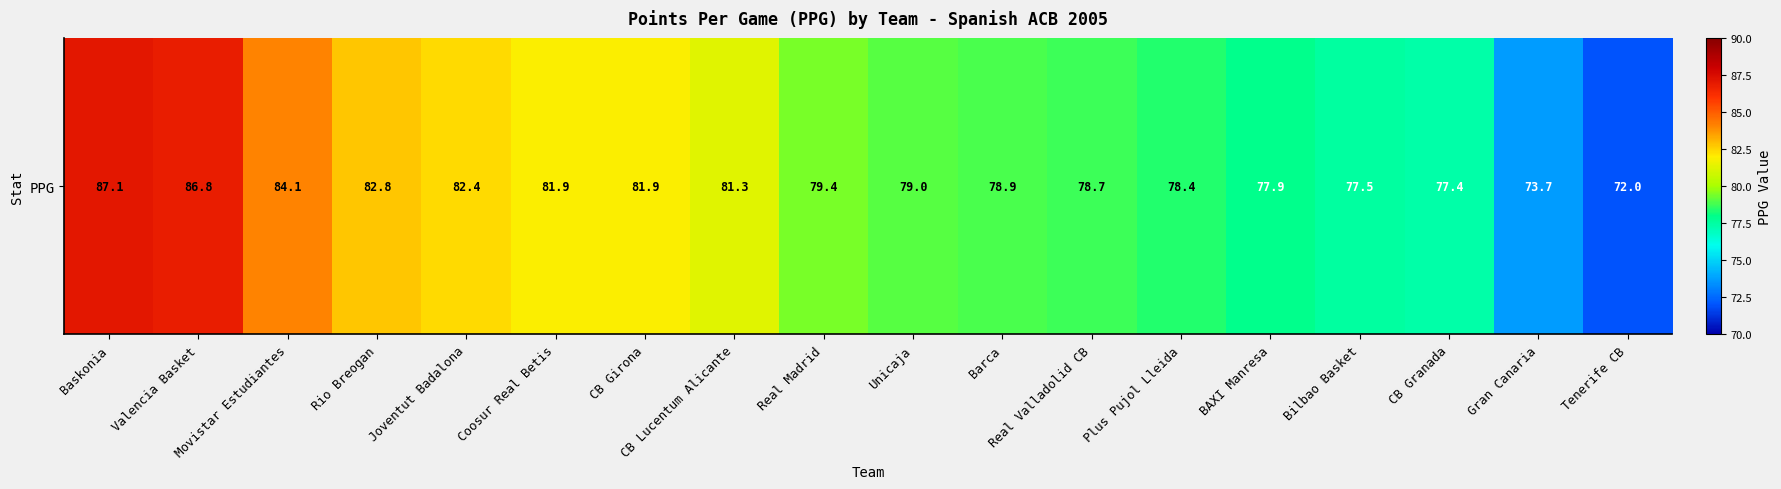

At which category does the chart reach its minimum across all series?

Tenerife CB